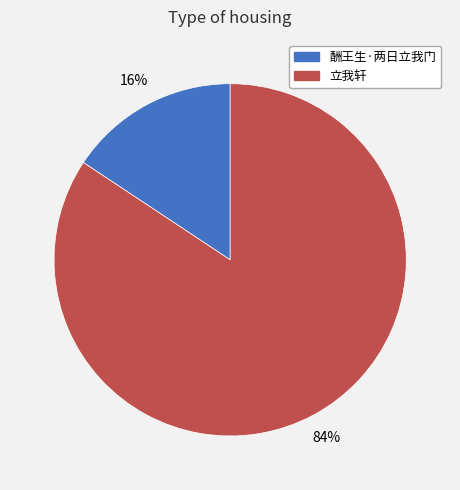

Count the number of slices in the pie.

2